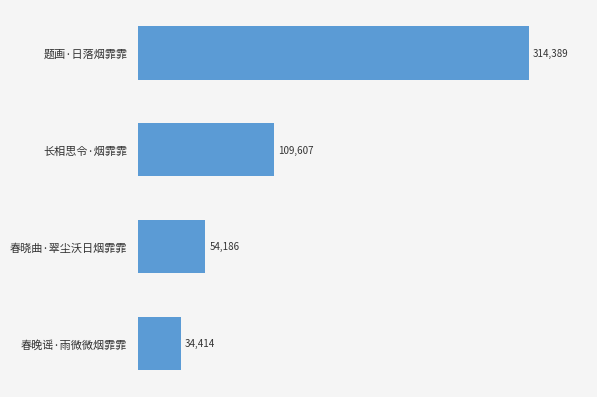

At which label is the value closest to 174401?

长相思令·烟霏霏